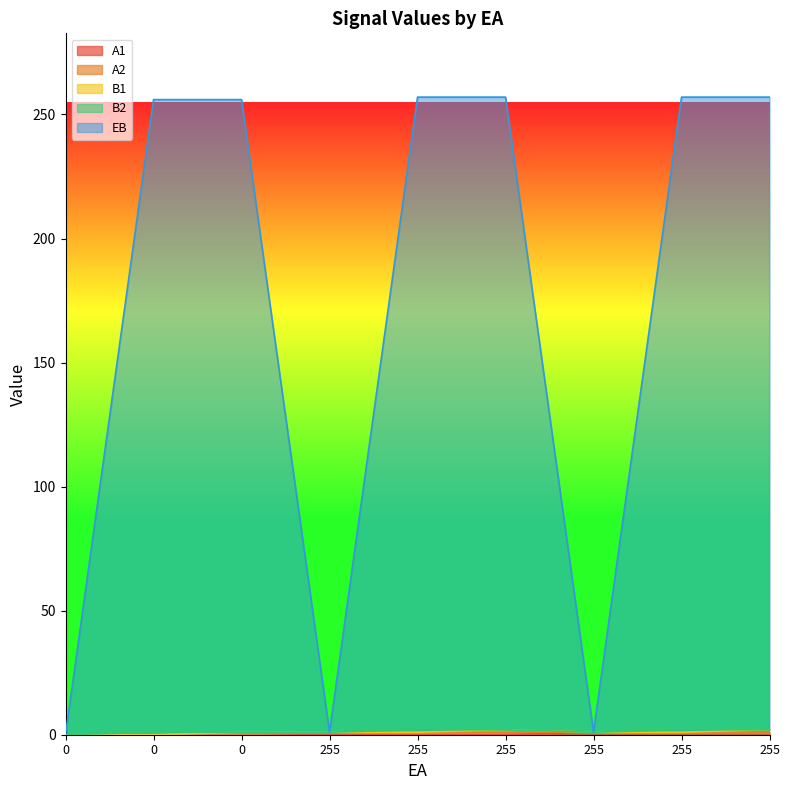

Reading left to right, extract all data points from this chart.

A1: 0	0	0	0	0	0	1	1	1
A2: 0	0	0	1	1	1	0	0	0
B1: 0	0	1	0	0	1	0	0	1
B2: 0	1	0	0	1	0	0	1	0
EB: 0	255	255	0	255	255	0	255	255